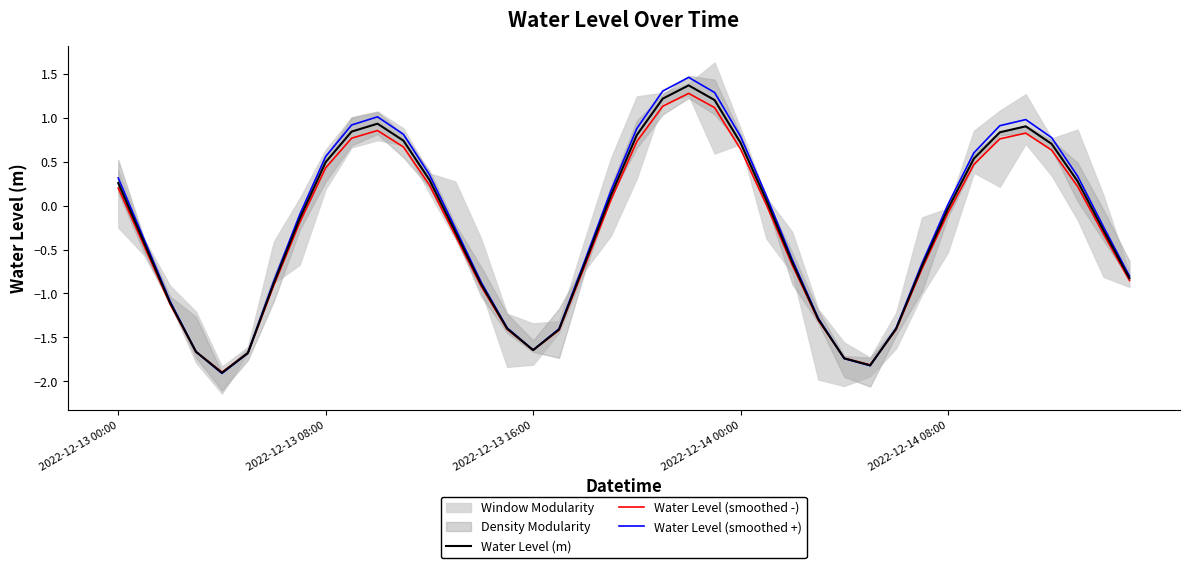

What is the difference between the Water Level (smoothed +) values at 25 and 29?

1.9